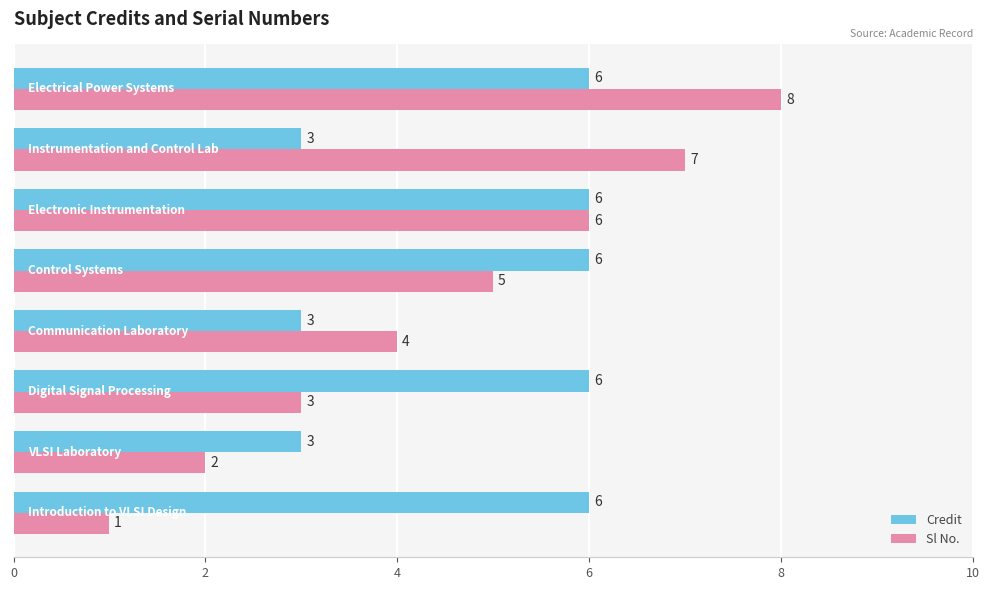

Rank the series by their average value, from lowest to highest.

Sl No., Credit